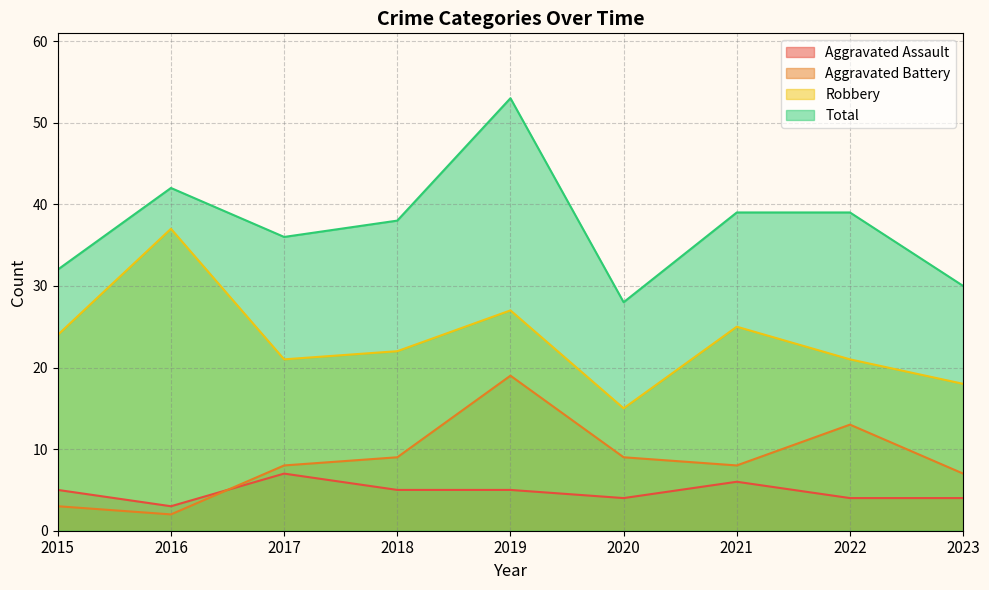

List the series in order of their peak value, lowest first.

Aggravated Assault, Aggravated Battery, Robbery, Total